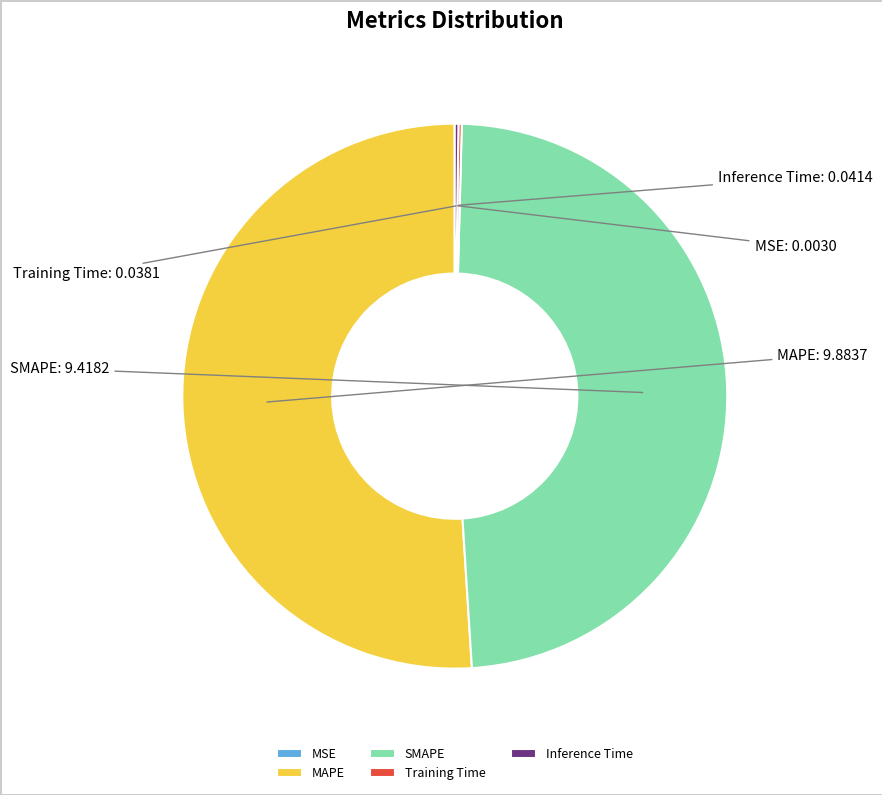

Which category has the biggest portion of the pie?

MAPE